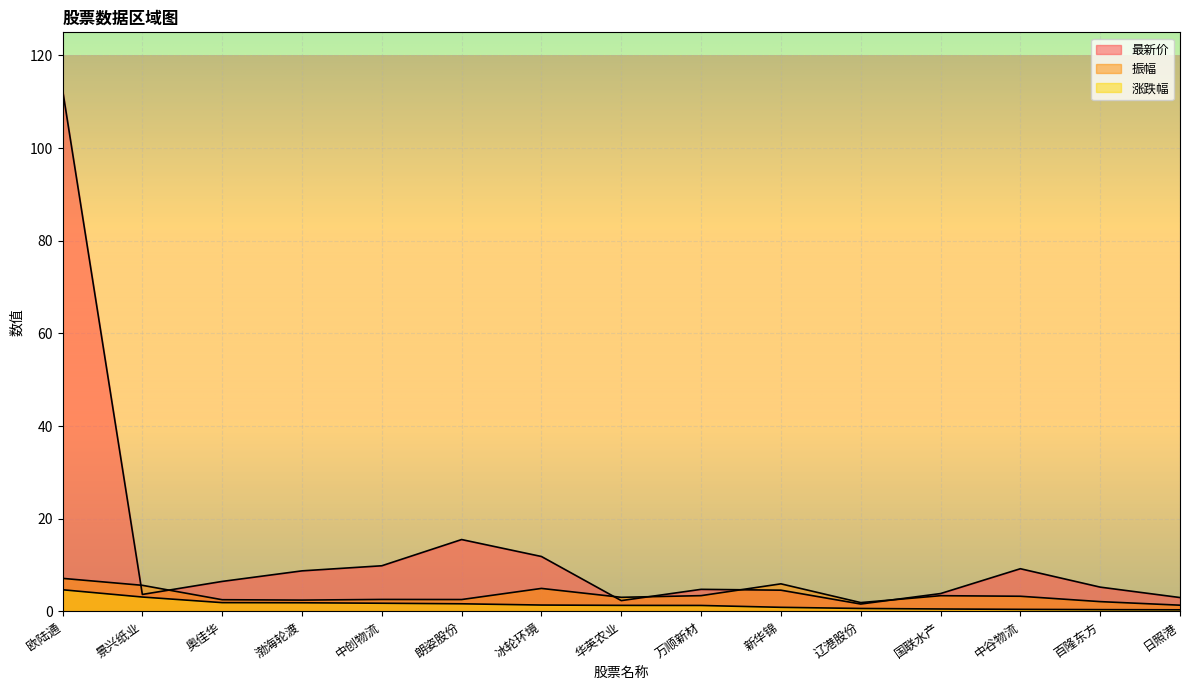

What is the value of the 振幅 point at the 10th from the left?

6.0